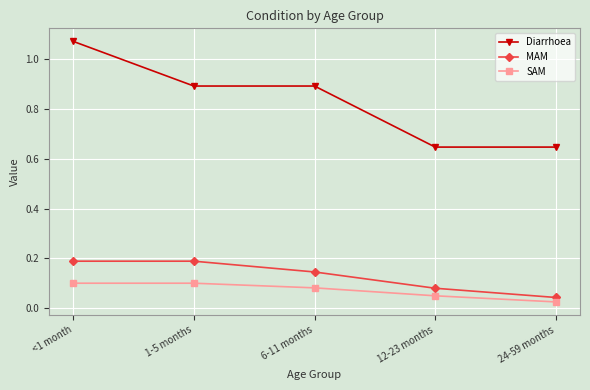

At which category does the chart reach its minimum across all series?

24-59 months